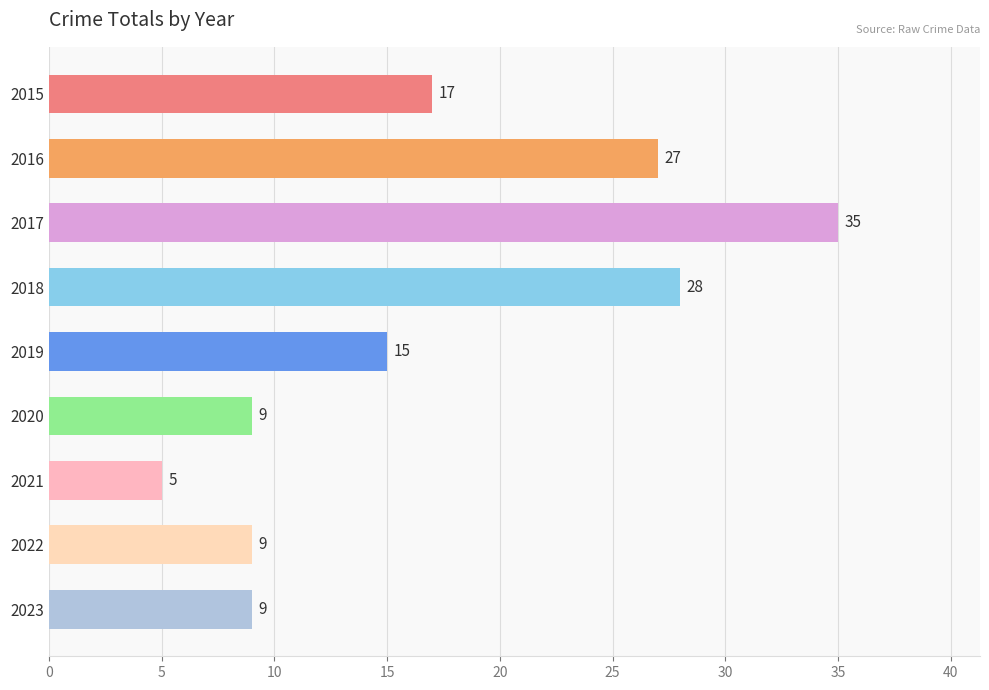

What is the smallest value displayed?

5